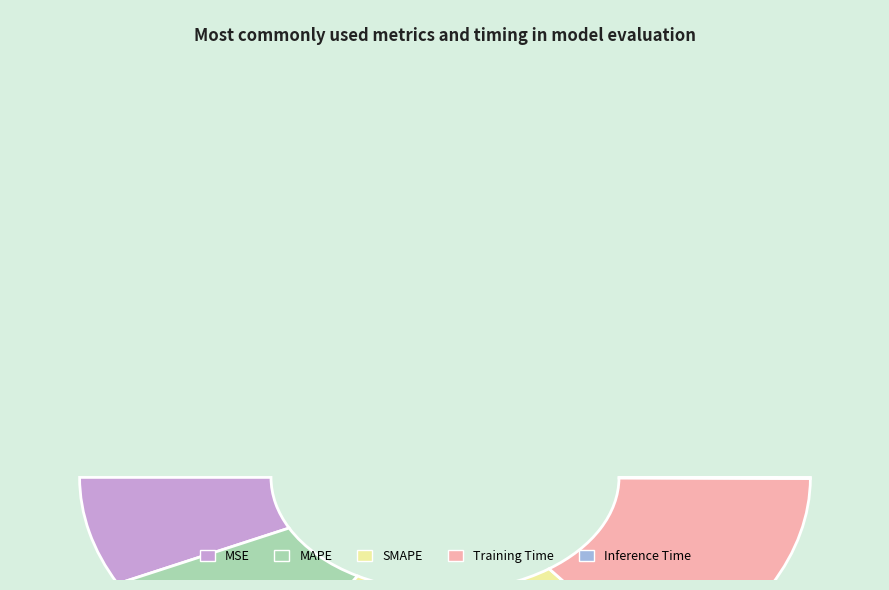

What is the smallest slice in the pie chart?

Inference Time